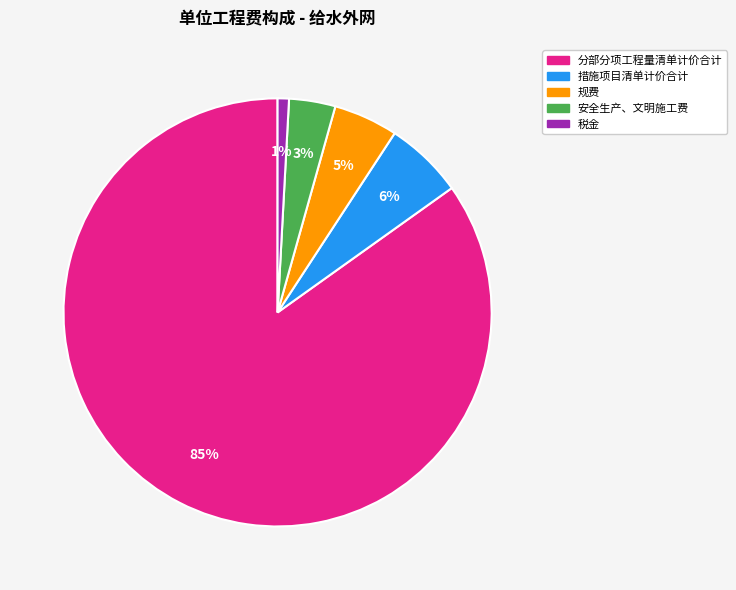

To the nearest percent, what portion does 规费 represent?

5%